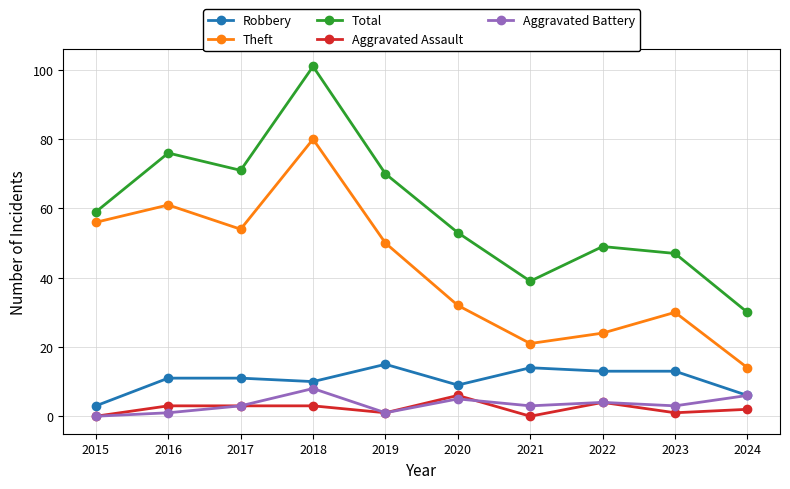

What is the highest value of the Theft series?

80